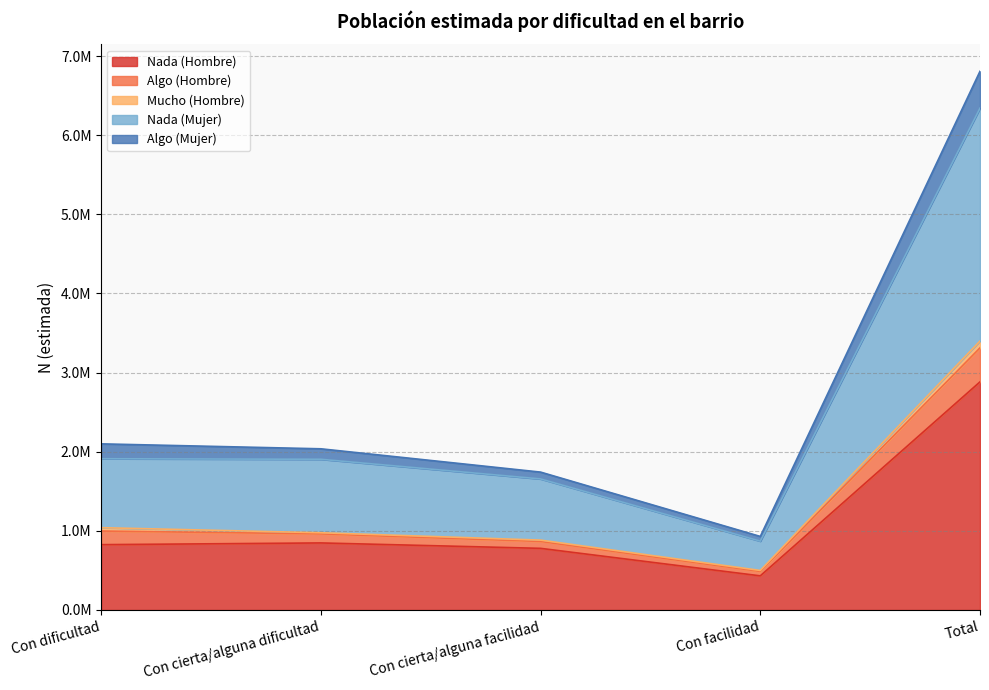

At how many categories does at least one series exceed 5998950?

1